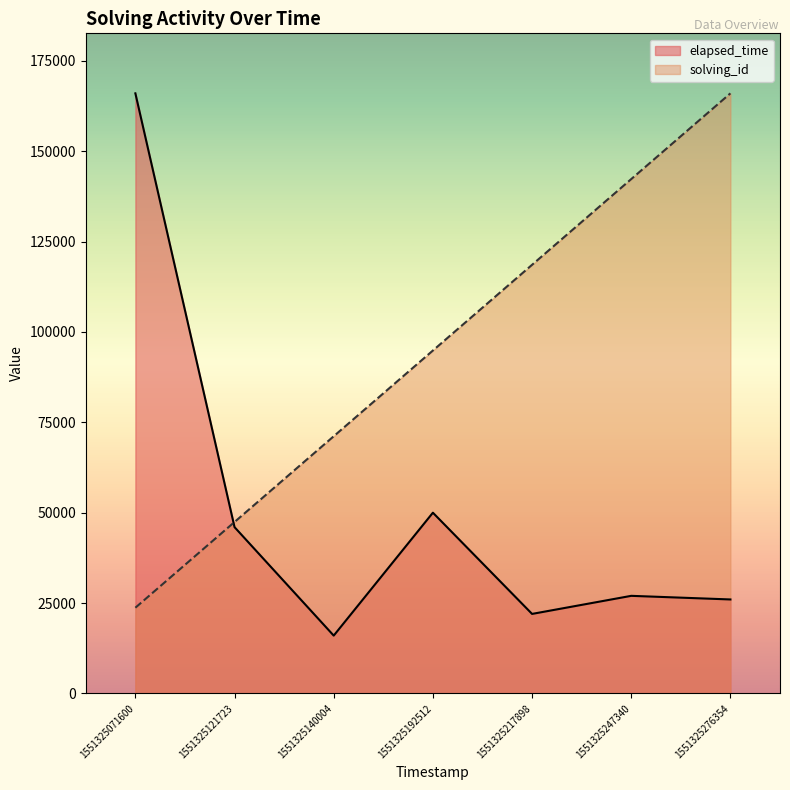

Reading left to right, transcribe all the data shown in this chart.

solving_id: 1551325071600=23714.3	1551325121723=47428.6	1551325140004=71142.9	1551325192512=94857.1	1551325217898=118571.4	1551325247340=142285.7	1551325276354=166000.0
elapsed_time: 1551325071600=166000.0	1551325121723=46000.0	1551325140004=16000.0	1551325192512=50000.0	1551325217898=22000.0	1551325247340=27000.0	1551325276354=26000.0